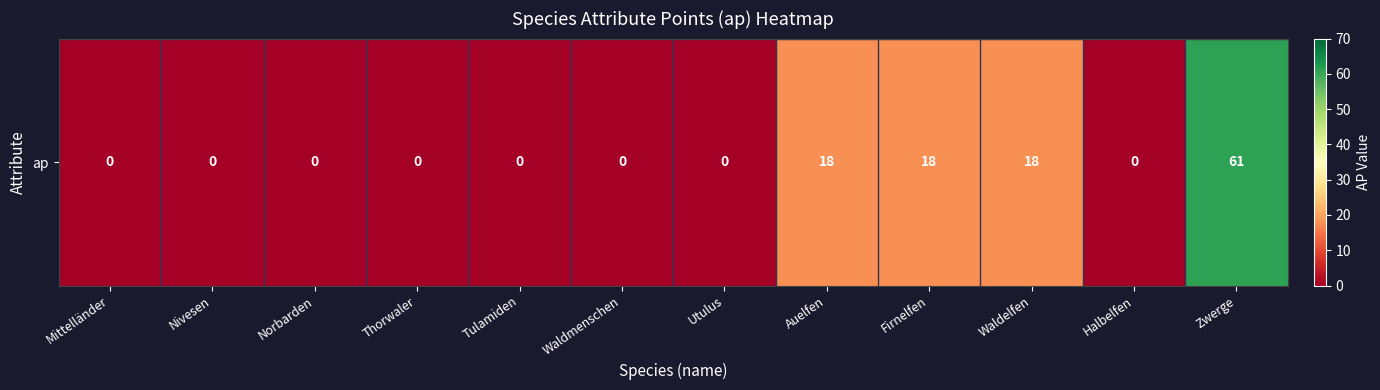

What is the change in value from Nivesen to Waldelfen?

+18